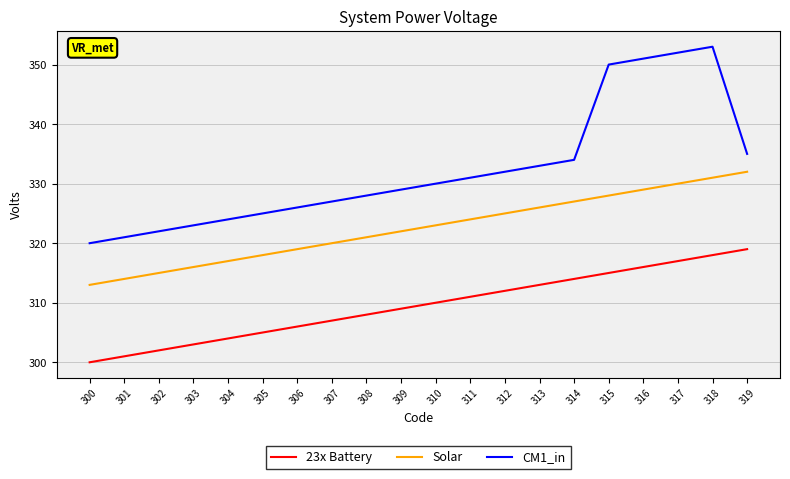

At which label is Solar closest to 322?

309